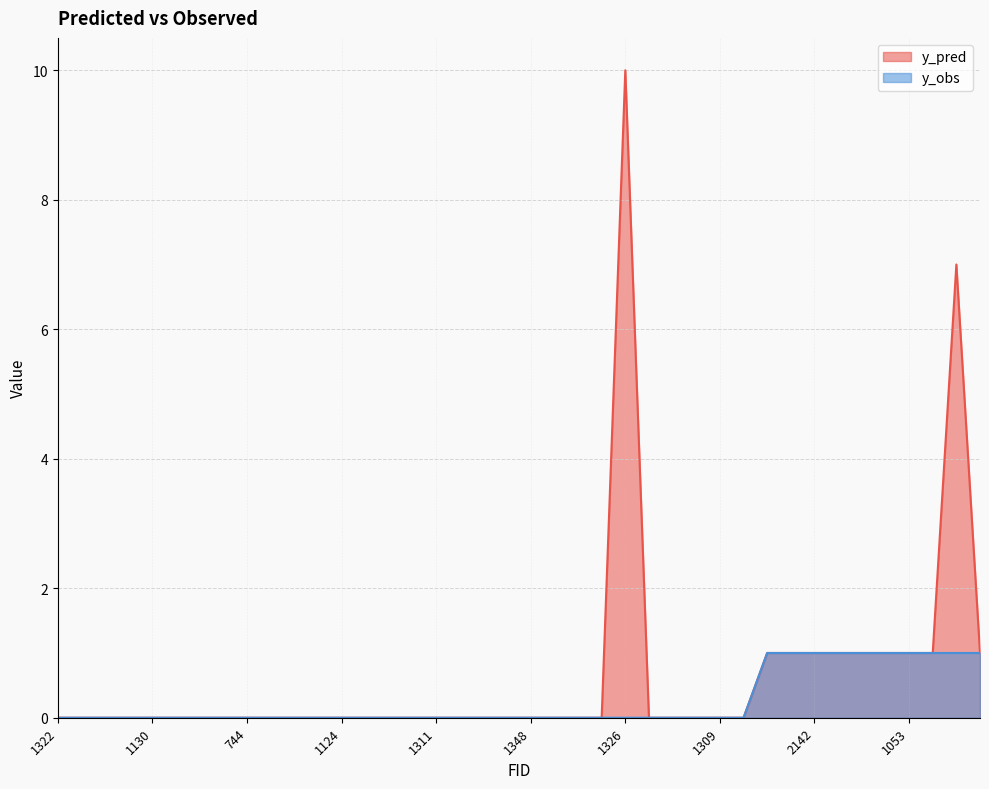

How many lines are shown in the chart?

2